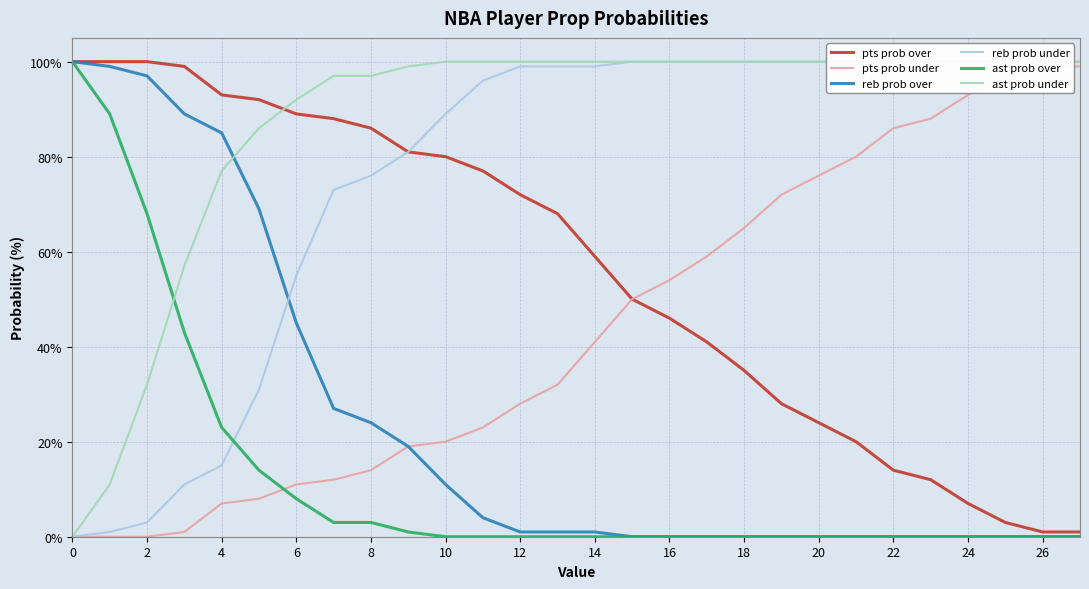

Where is reb prob over nearest to the value 50?

6